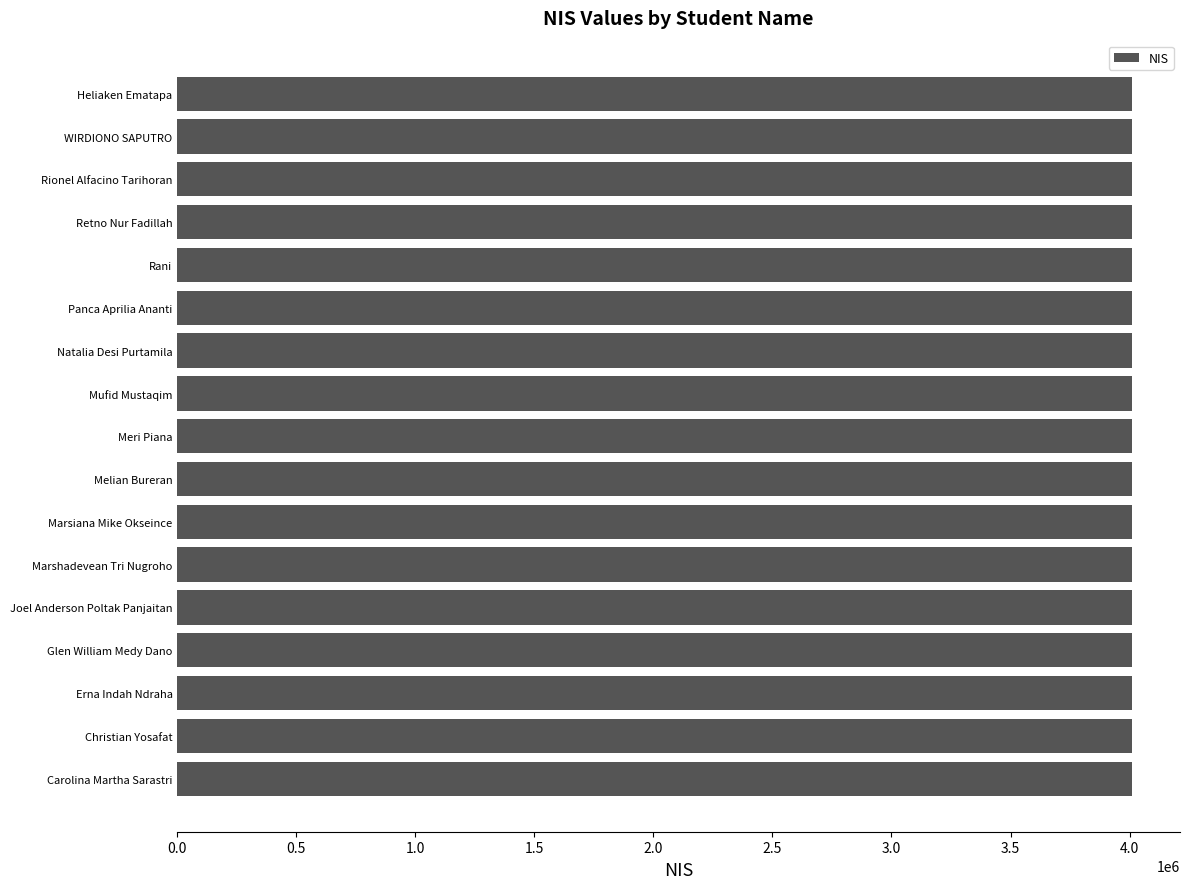

What is the greatest value displayed?

4011432